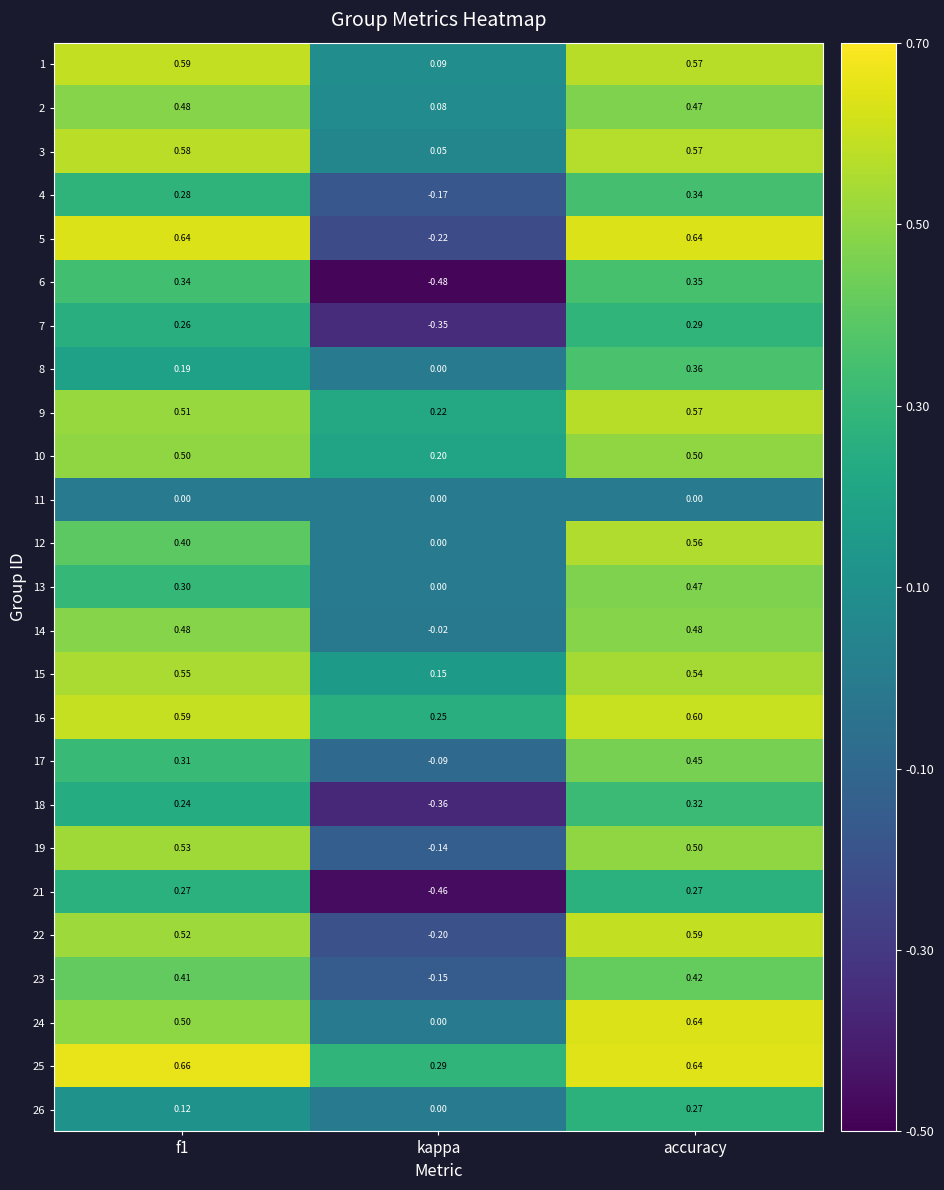

At which label does 22 reach its minimum?

kappa